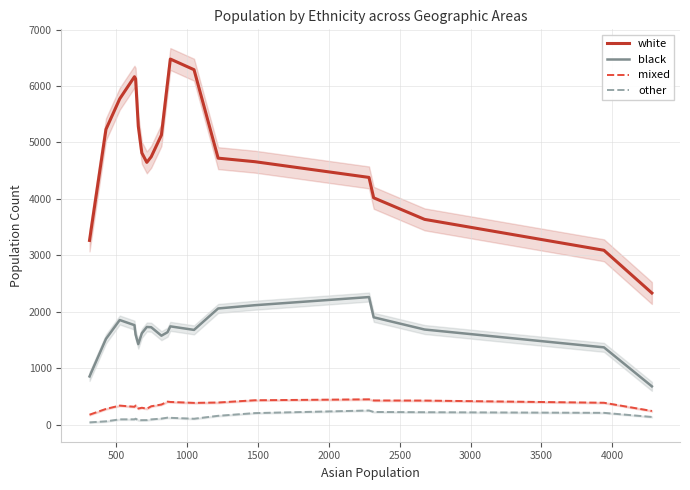

At how many categories does at least one series exceed 5189?

8